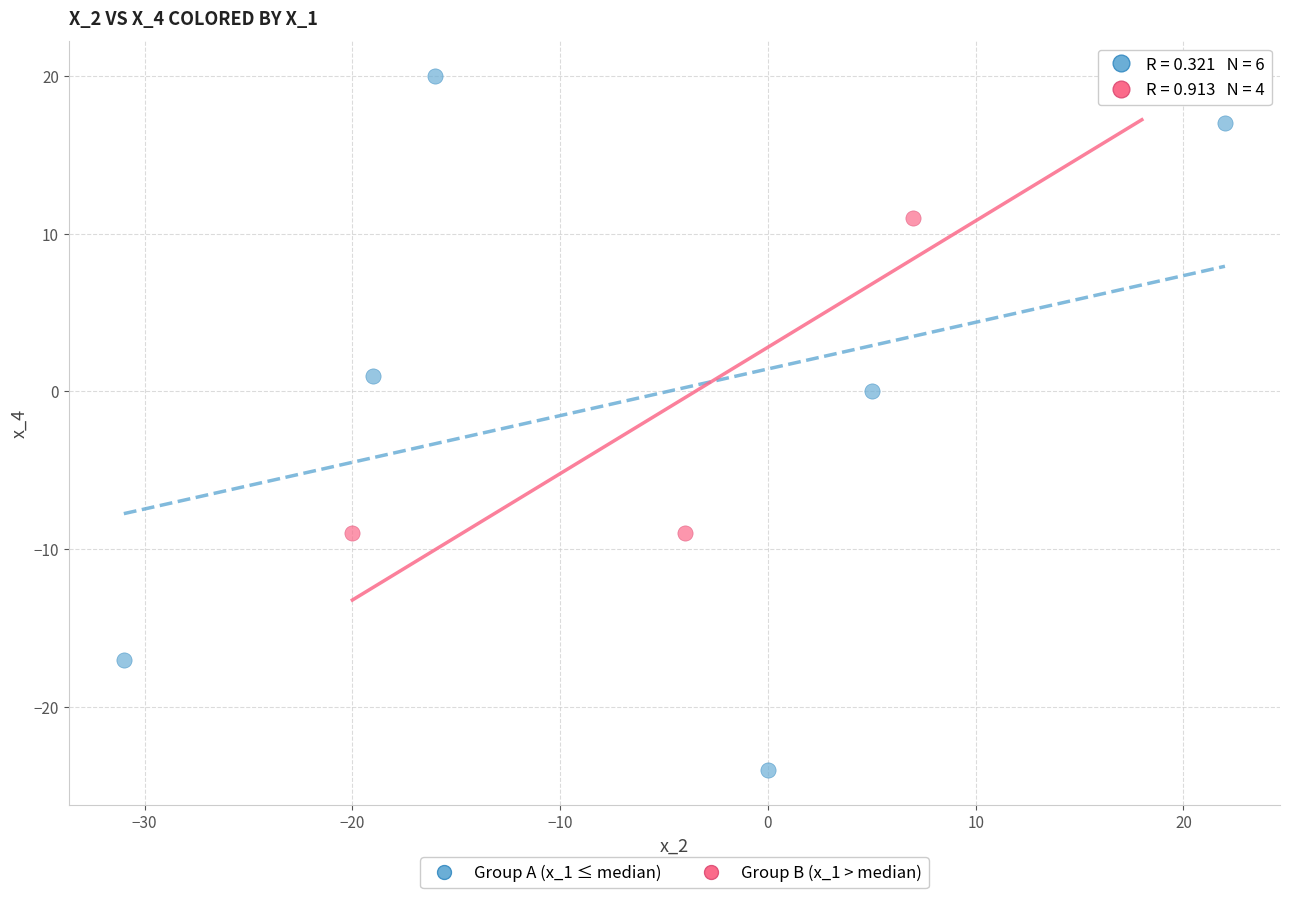

What are all the series names shown in the legend?

Group A (x_1 ≤ median), Group B (x_1 > median)